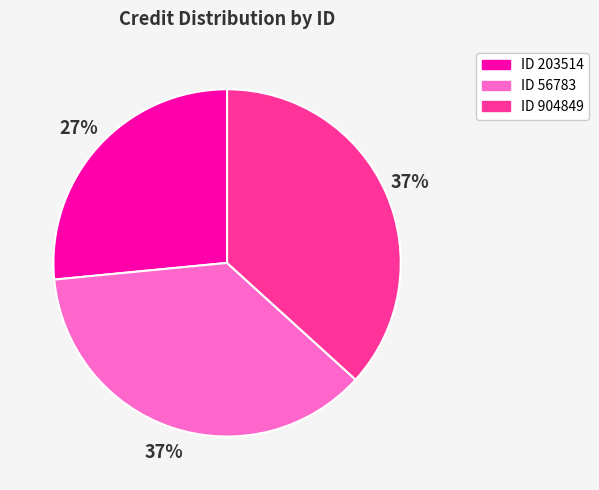

Is ID 203514 the majority of the pie?

No